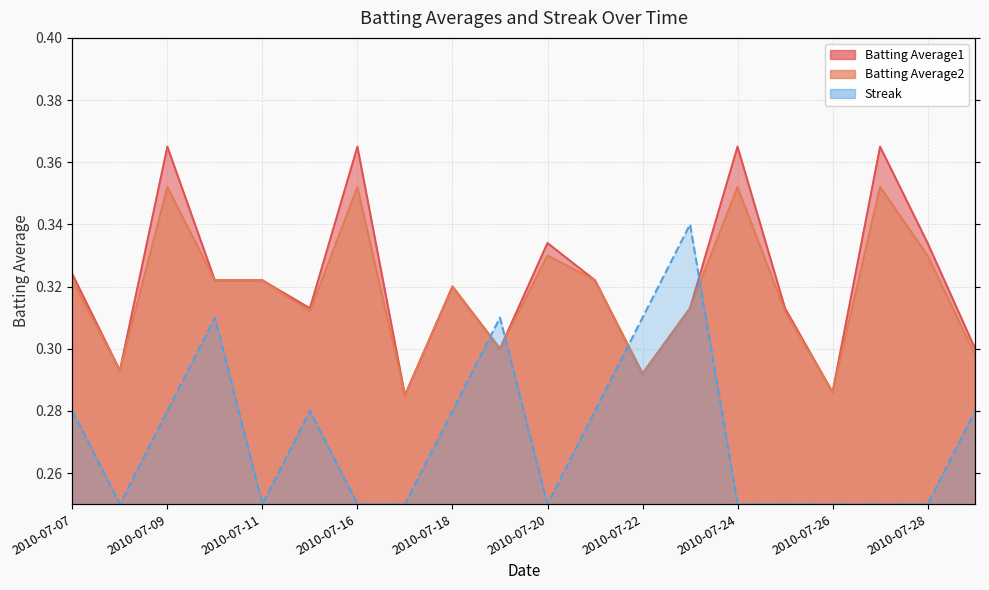

What is the difference between the highest and lowest values at 2010-07-16?

0.1